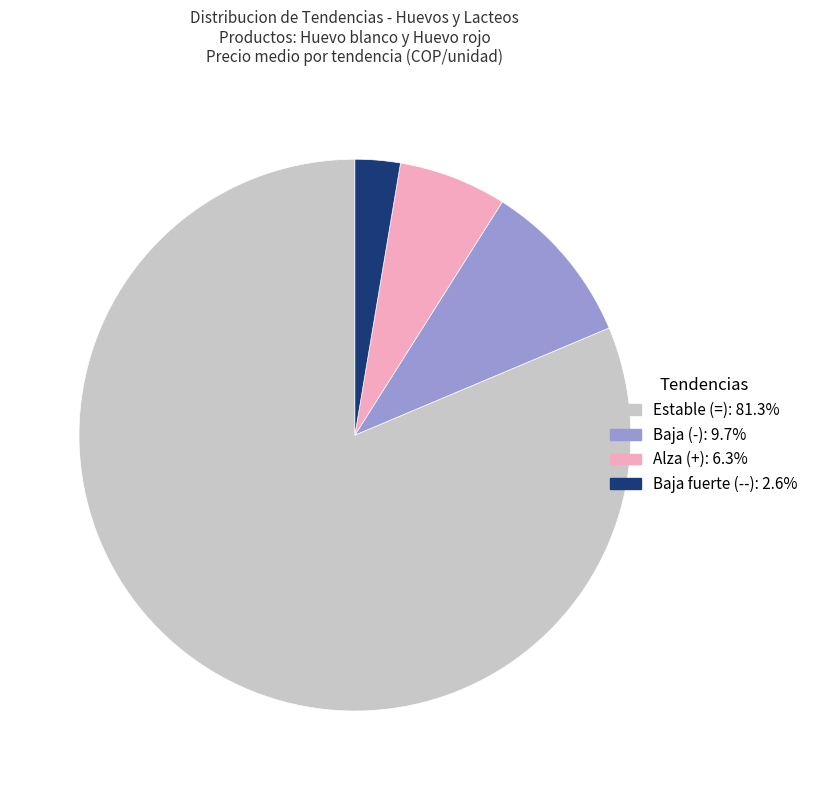

Count the number of slices in the pie.

4